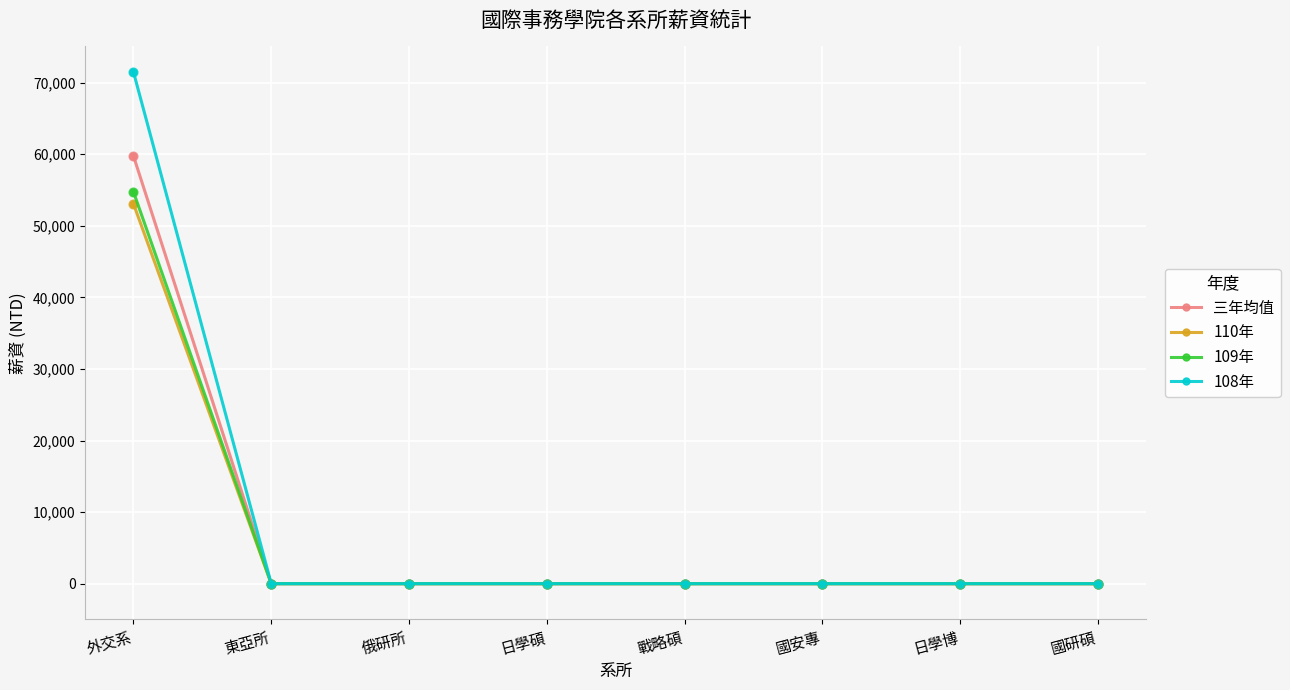

At how many categories does at least one series exceed 32787?

1